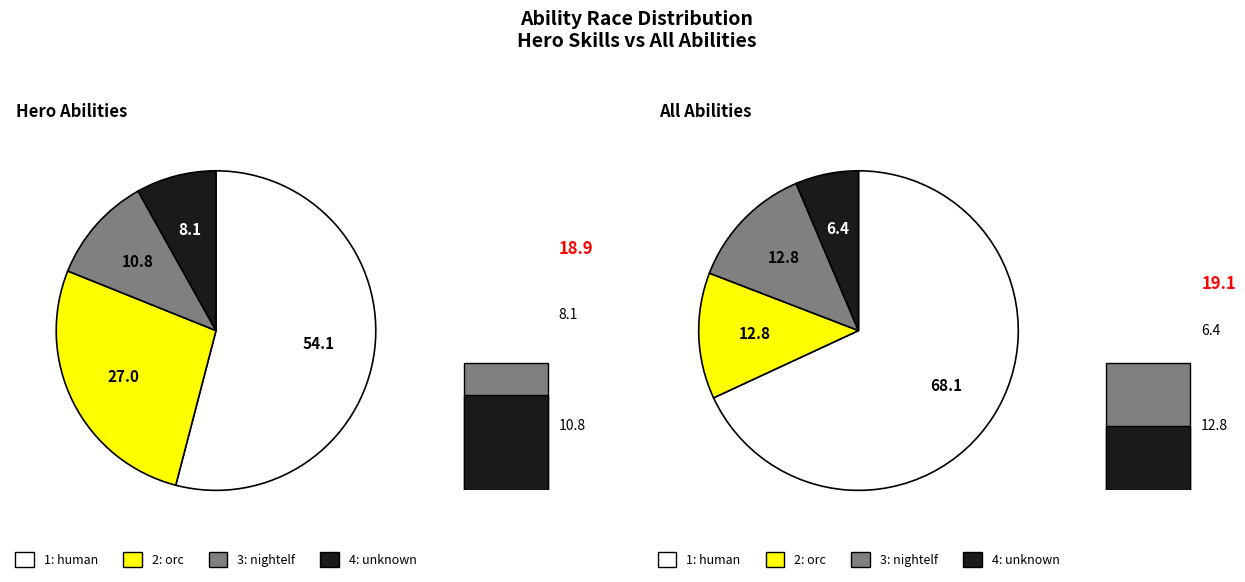

What is the change in value from nightelf to unknown?

-3